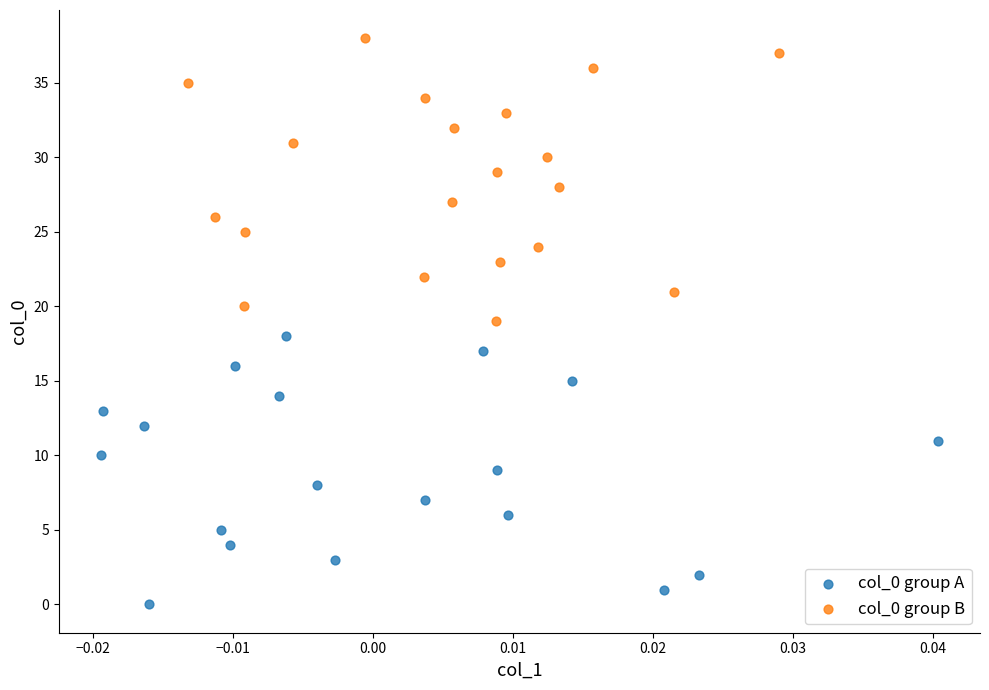

Which series has the largest Y range (max minus min)?

col_0 group B